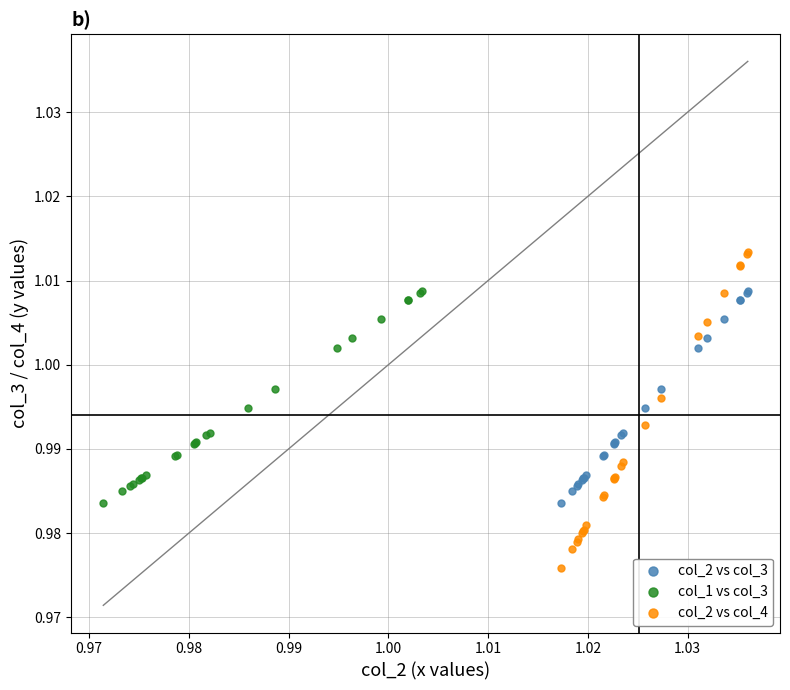

Which series contains the highest Y value?

col_2 vs col_4